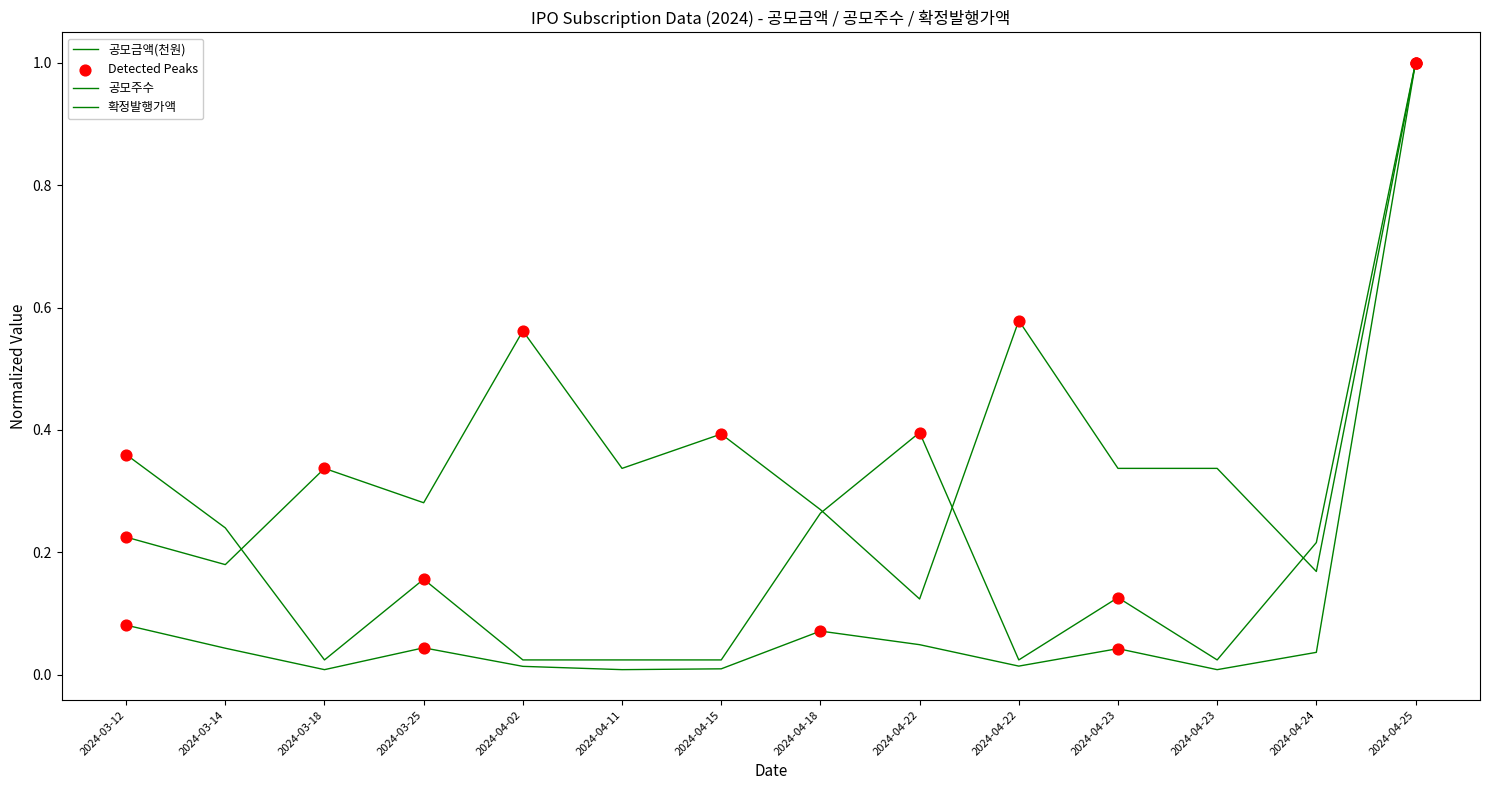

At how many categories does at least one series exceed 0?

14